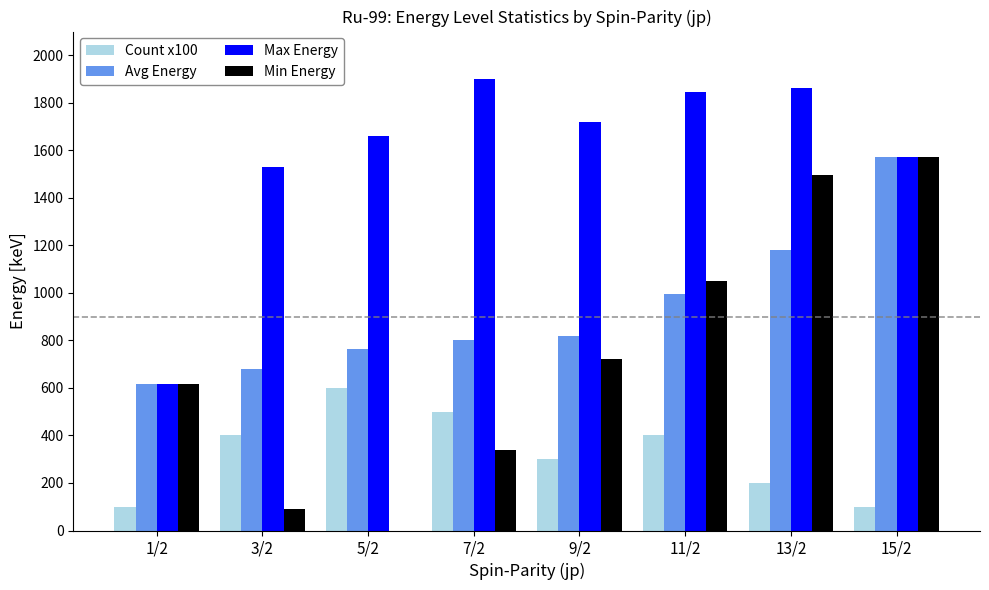

Which series changed the most between 9/2 and 13/2?

Min Energy